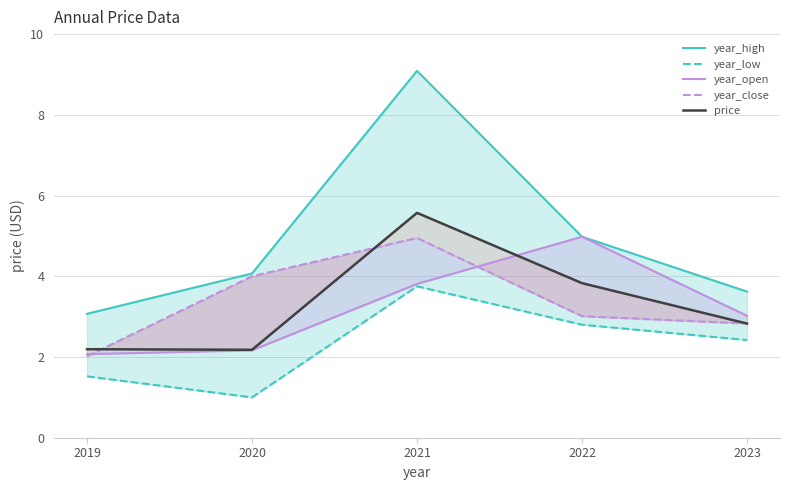

True or false: year_low has a value of 1.0 at 2020.

True